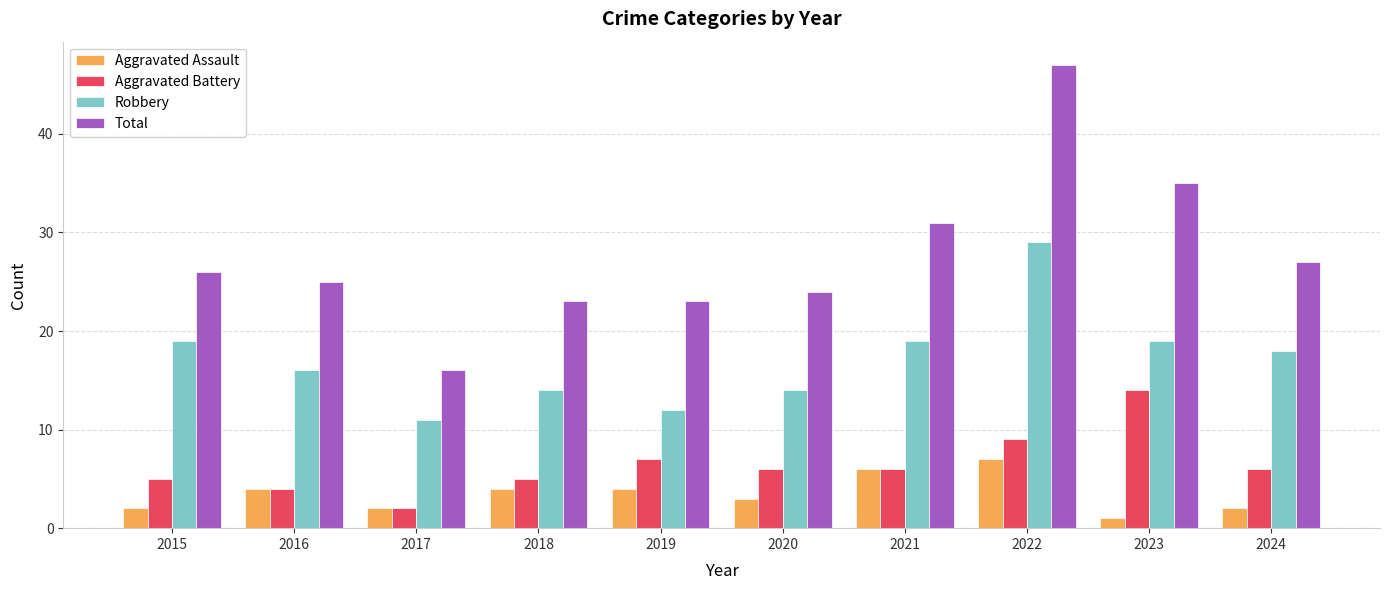

What is the minimum value for Total?

16